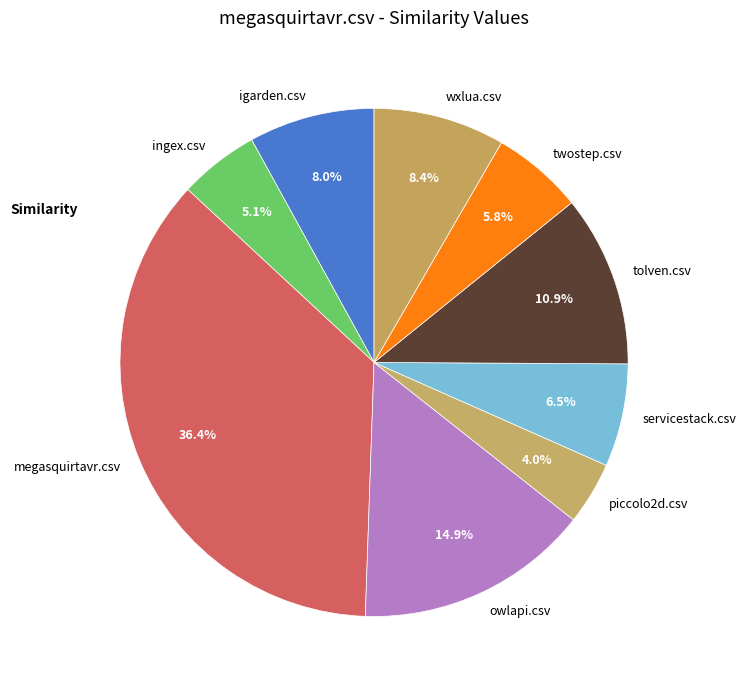

How much of the chart is everything except owlapi.csv?

85.1%